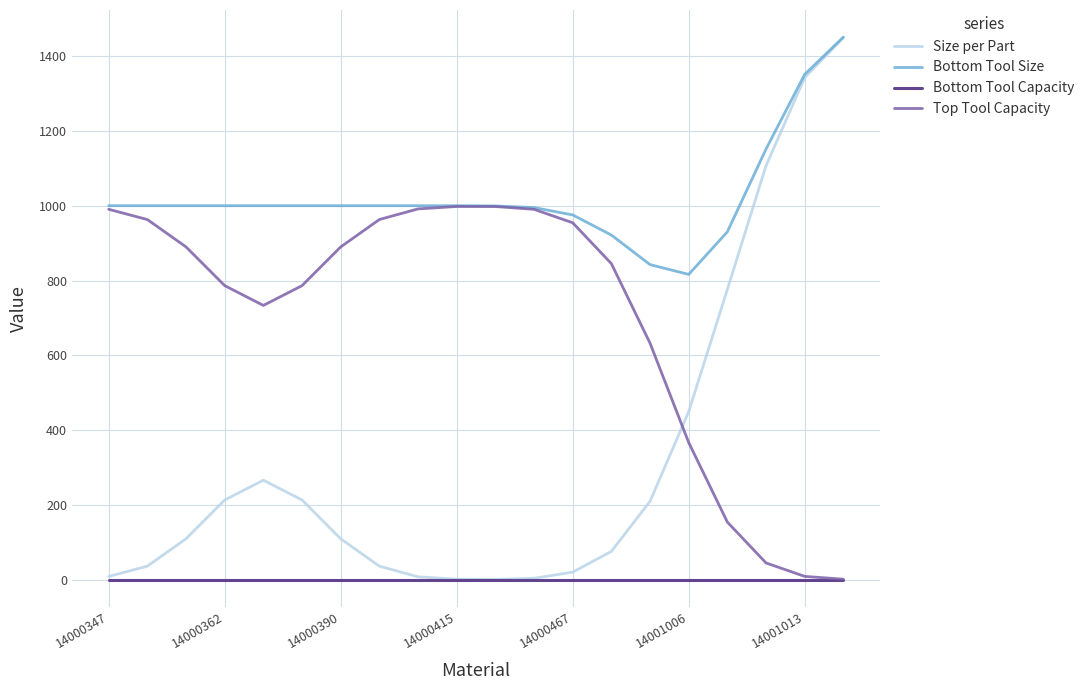

What is the maximum value shown in the chart?

1450.4